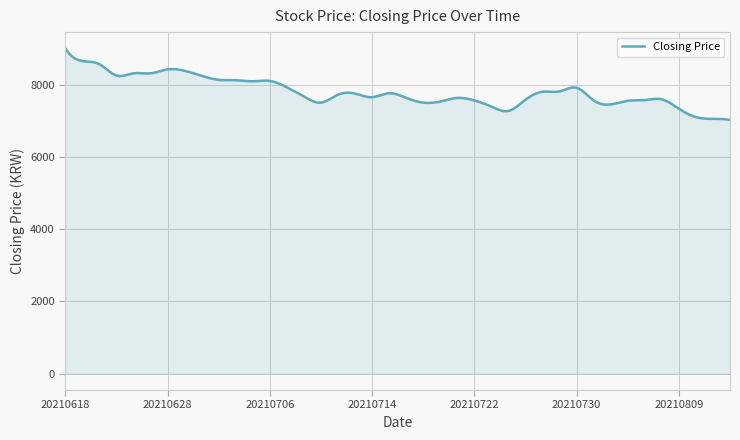

What is the minimum value shown in the chart?

7020.0